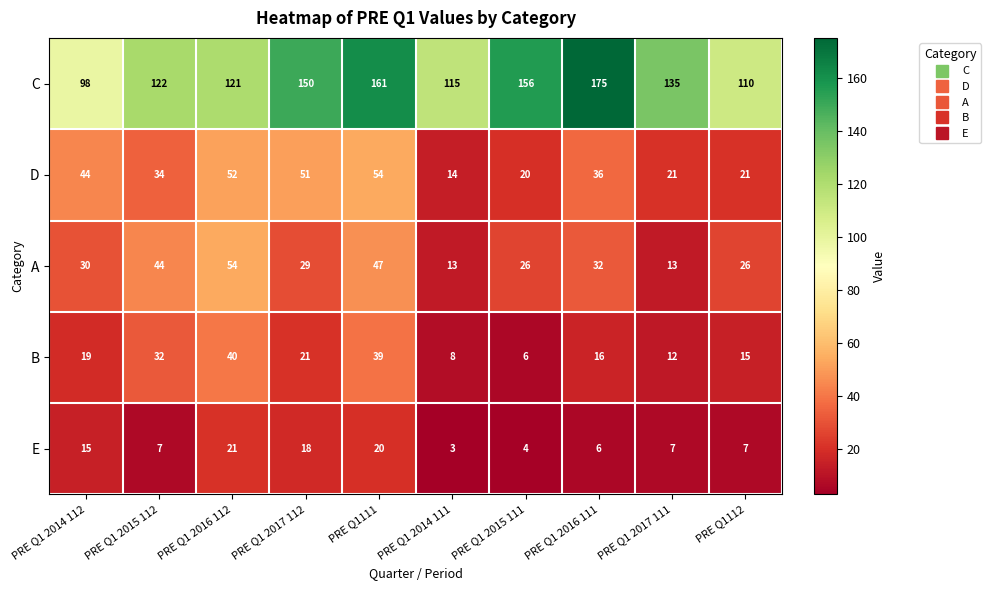

What is the minimum value shown in the chart?

3